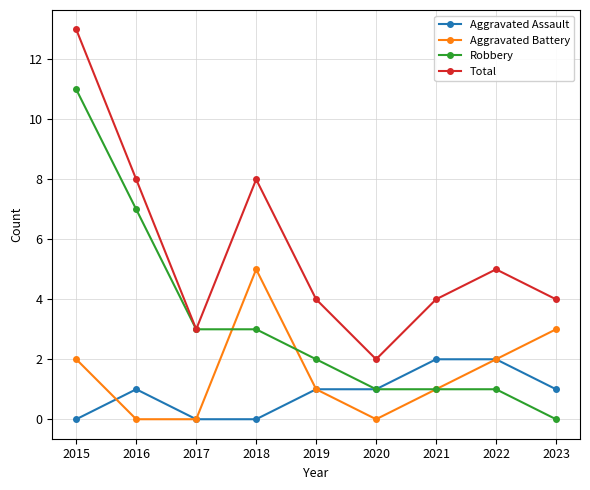

Which series changed the most between 2015 and 2017?

Total